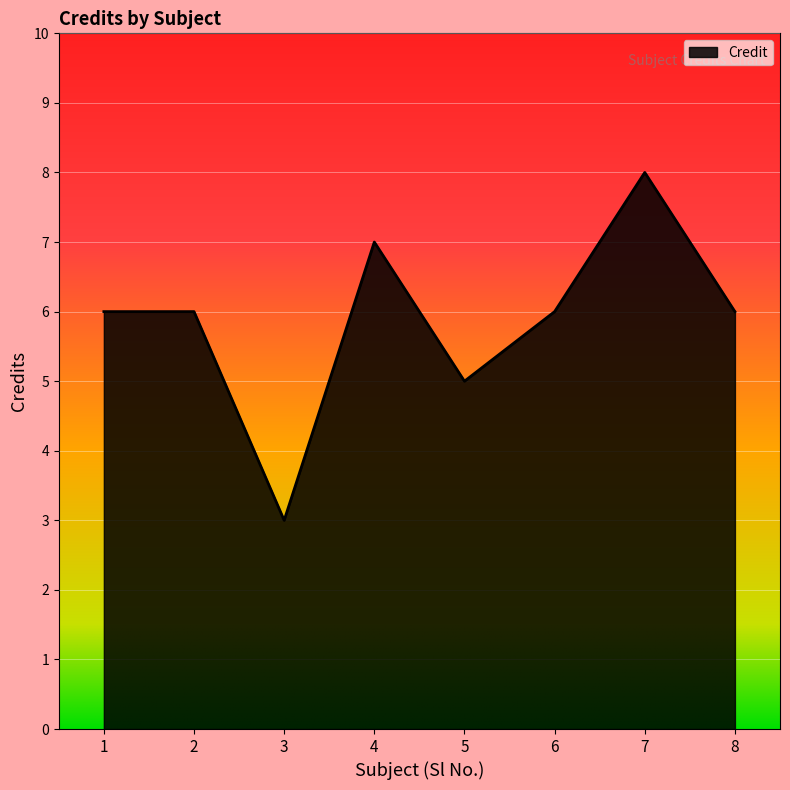

How many categories are shown in the chart?

8